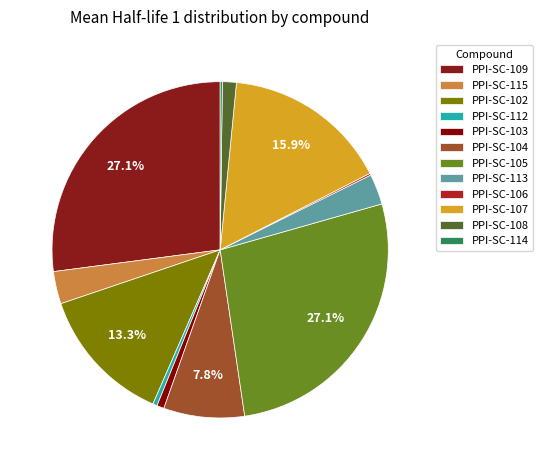

Combined, do PPI-SC-104 and PPI-SC-115 account for over 50%?

No